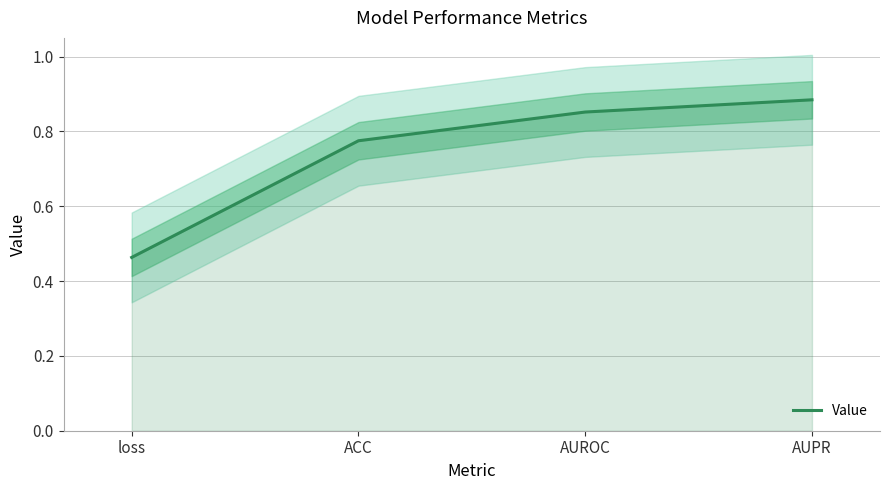

What value does the data have at AUROC?

0.9